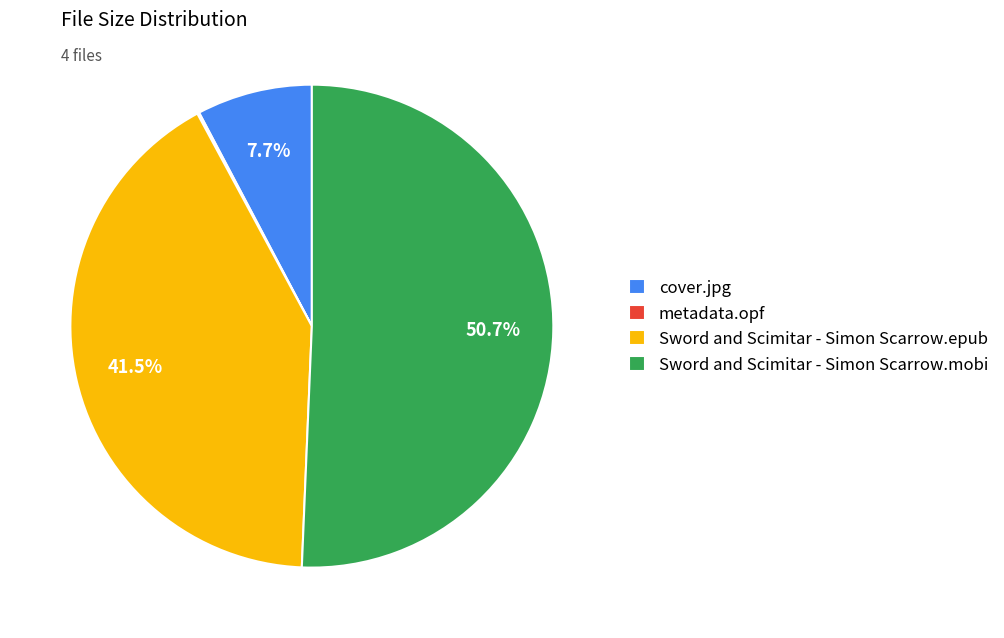

What is the majority slice?

Sword and Scimitar - Simon Scarrow.mobi